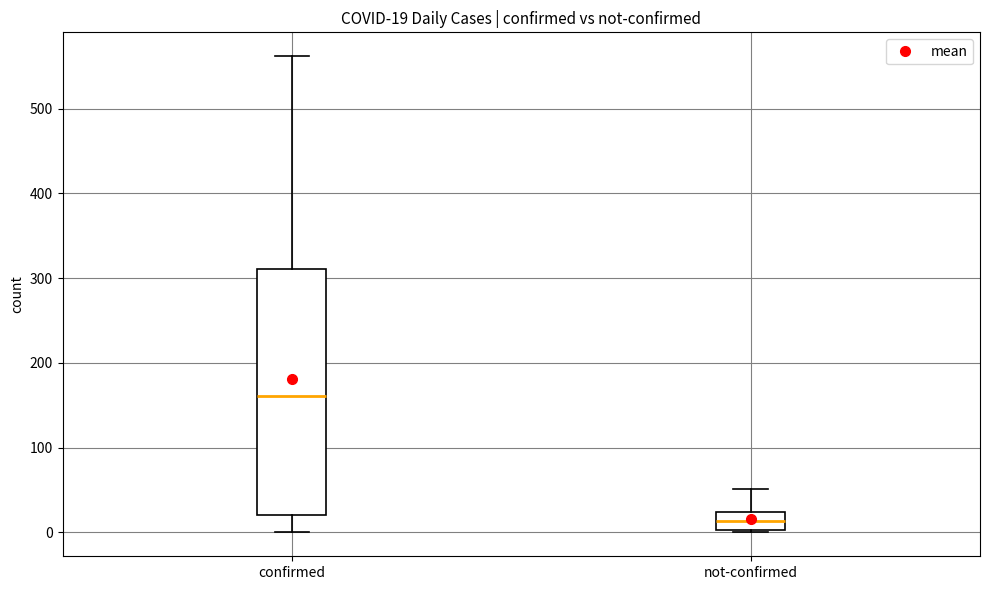

Which box has the highest median line?

confirmed